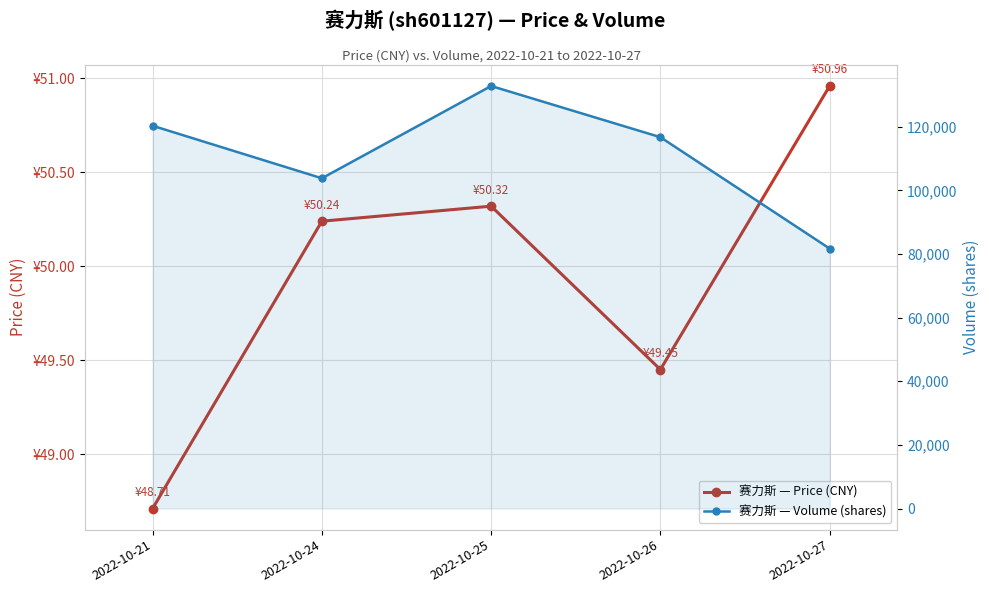

At how many categories does at least one series exceed 123950?

1